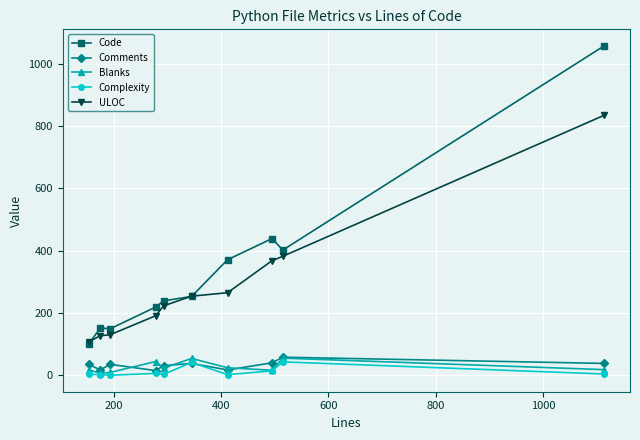

Count the number of data series in this chart.

5